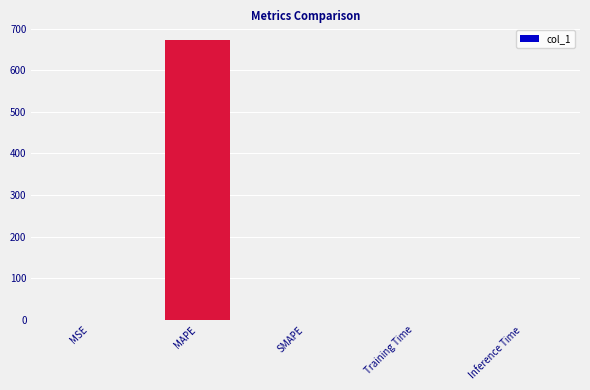

Count the number of values greater than 0.

4